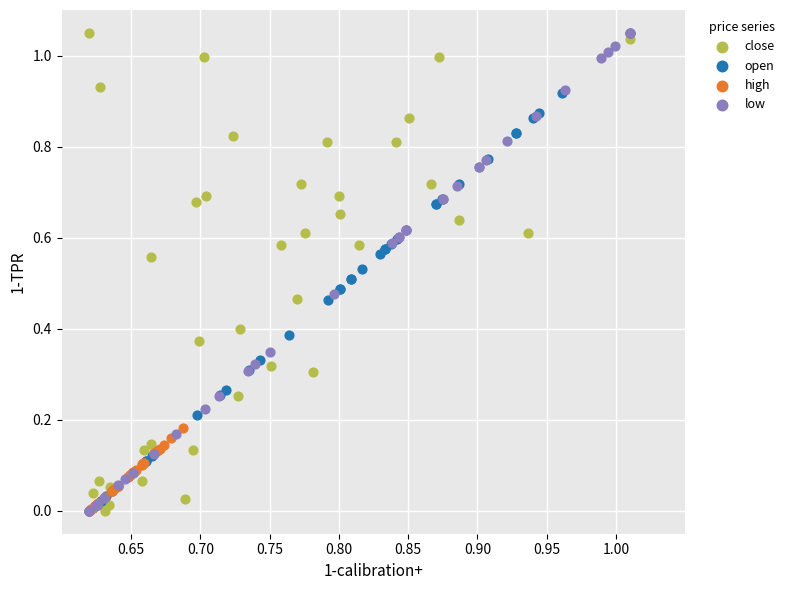

What are all the series names shown in the legend?

close, open, high, low